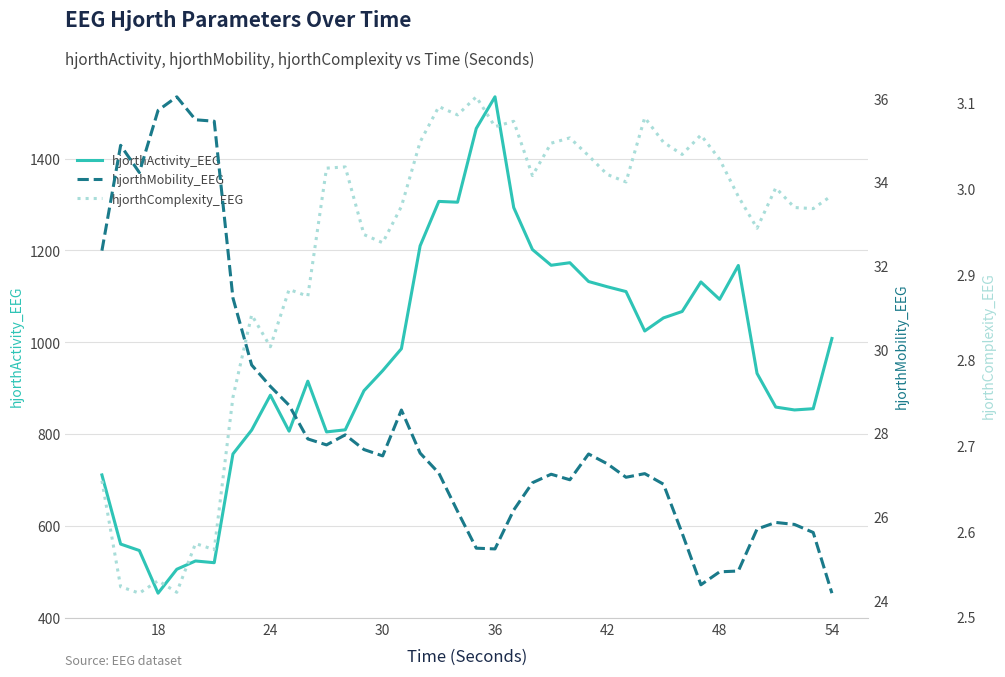

What is the lowest value of the hjorthActivity_EEG series?

453.1